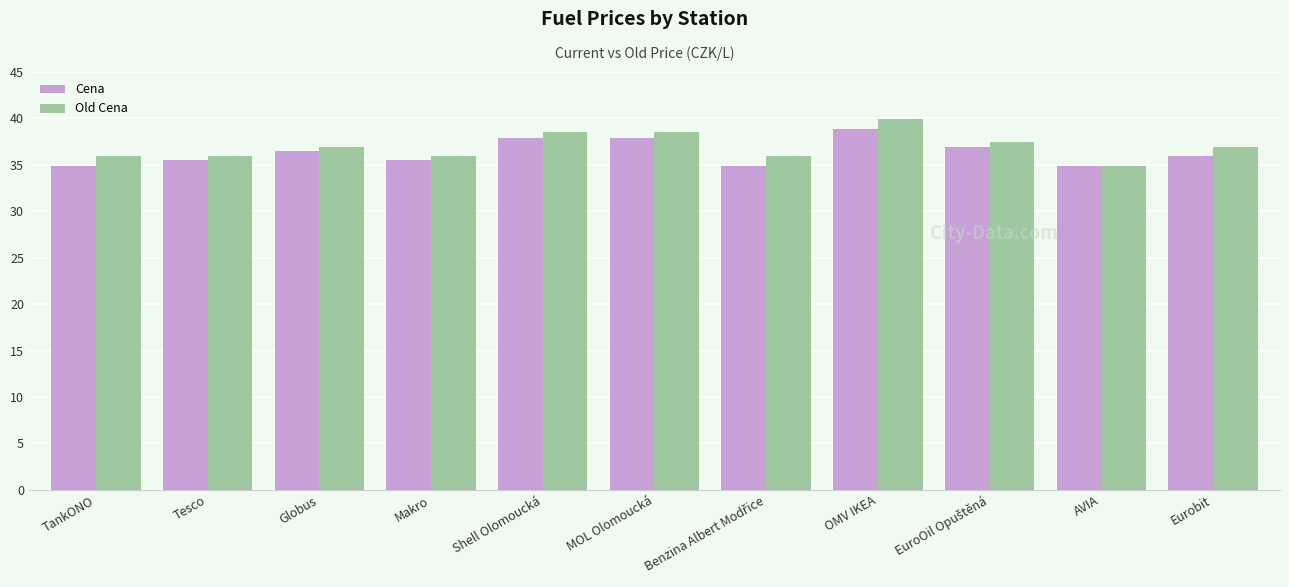

At Shell Olomoucká, list the series in order from largest to smallest.

Old Cena, Cena